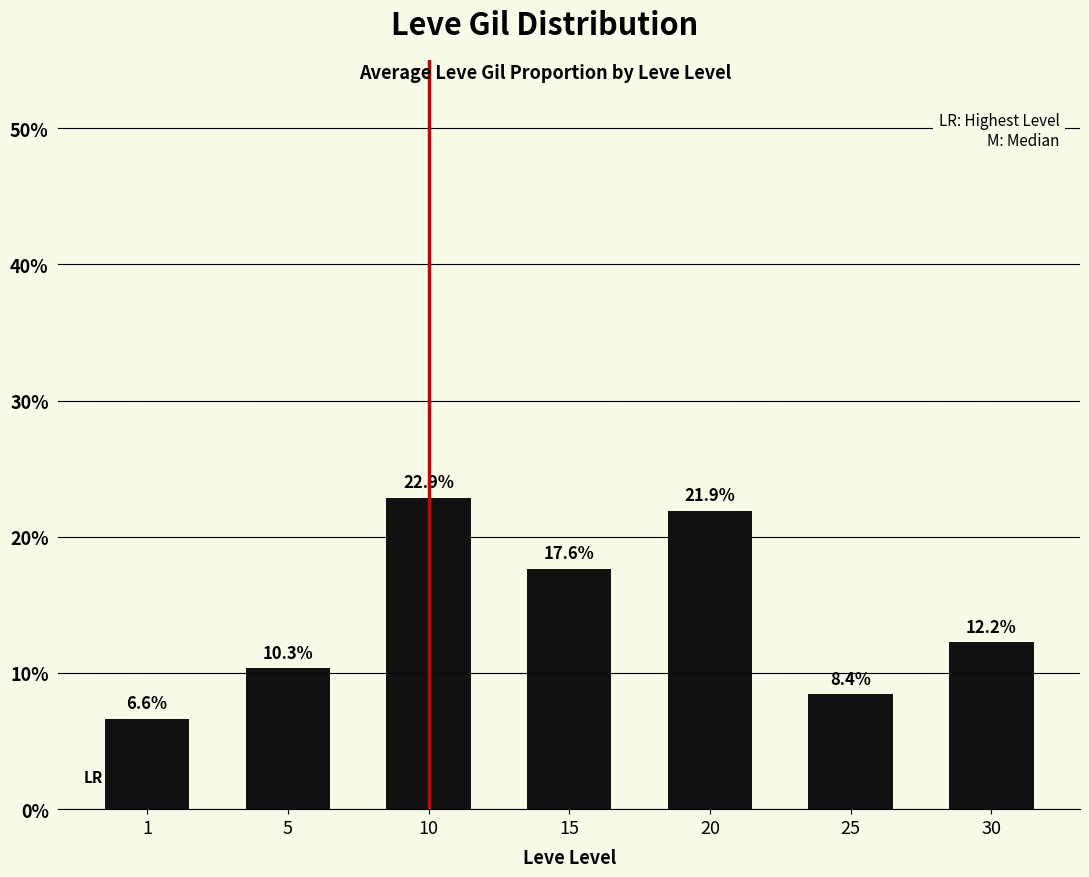

What is the sum of all values?

100.0